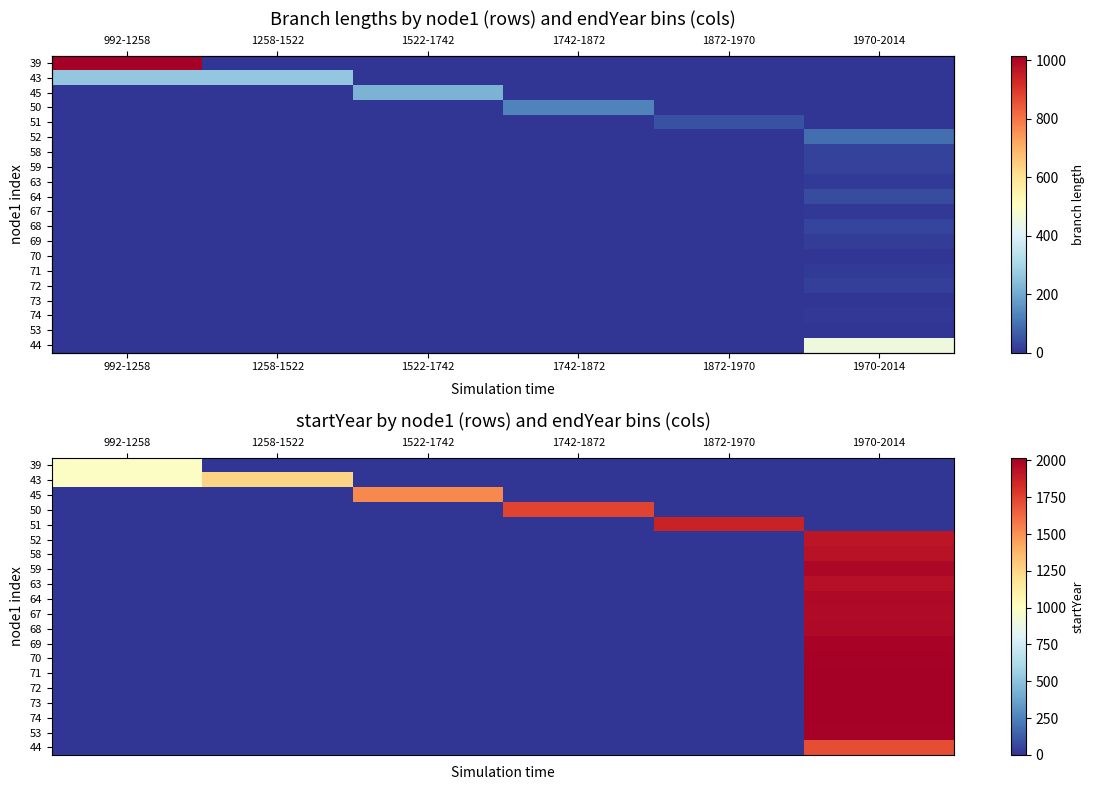

The 70 series shows 0.0 at 992-1258. True or false?

True